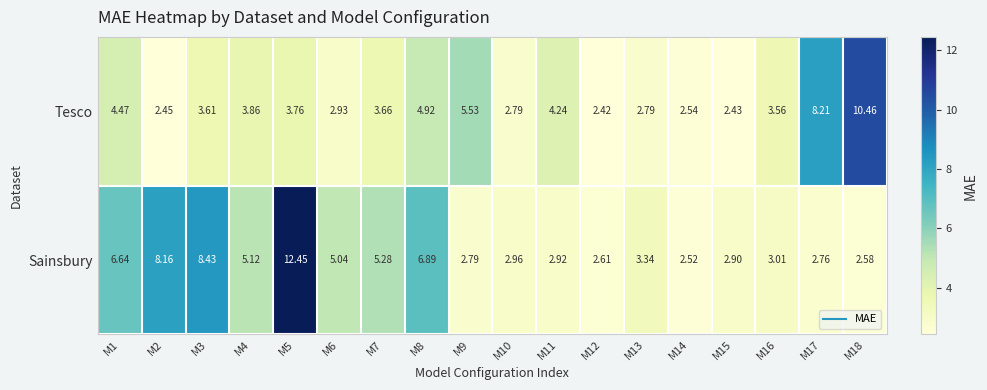

Which series has the widest spread of values?

Sainsbury